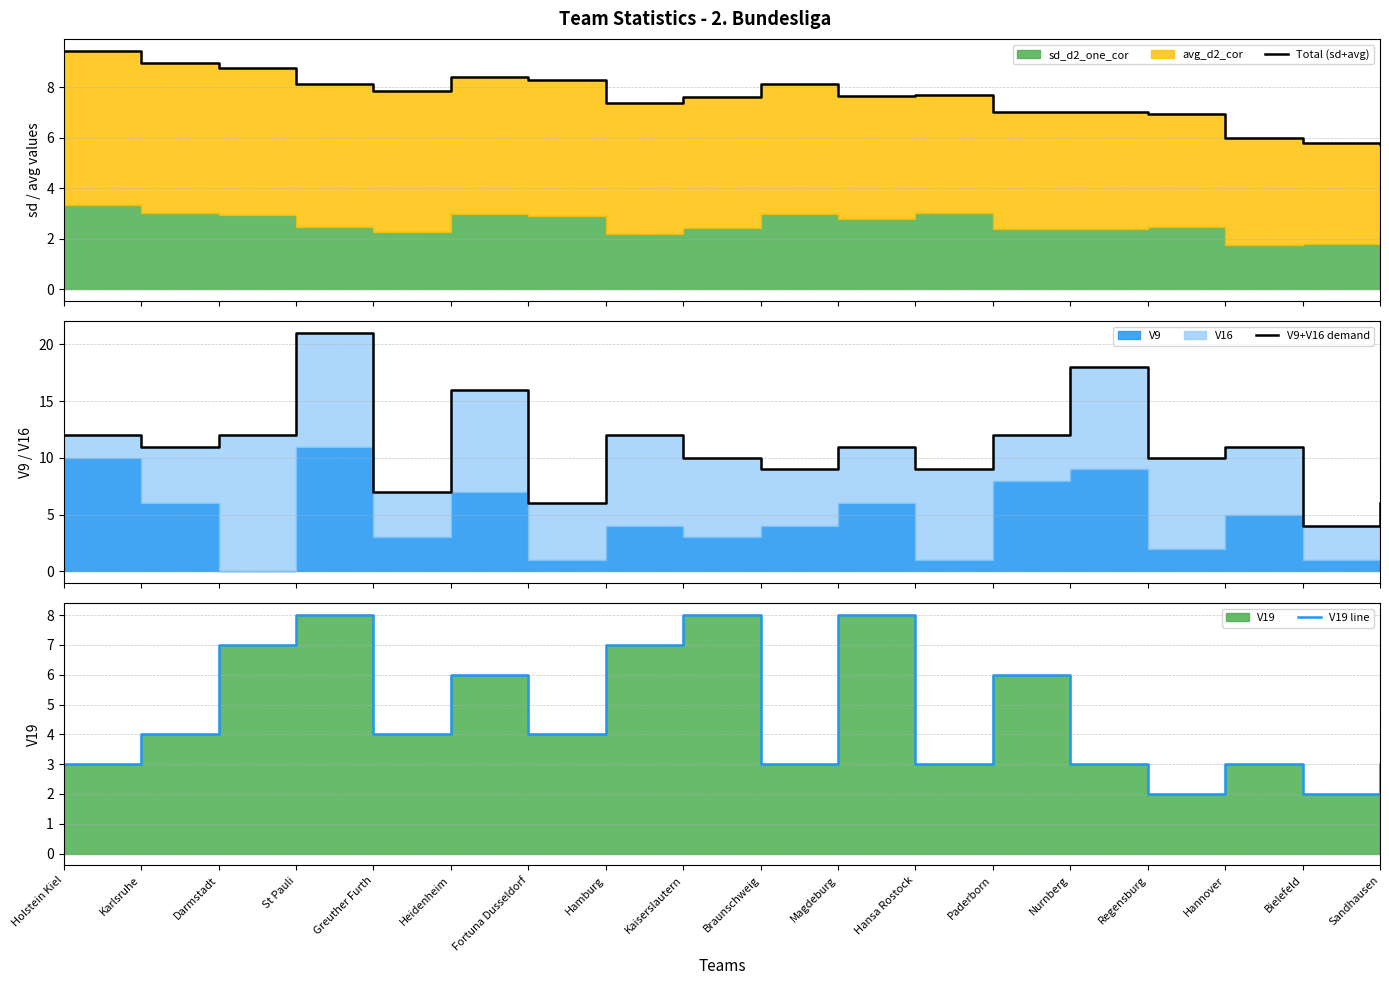

At how many categories does at least one series exceed 4?

18